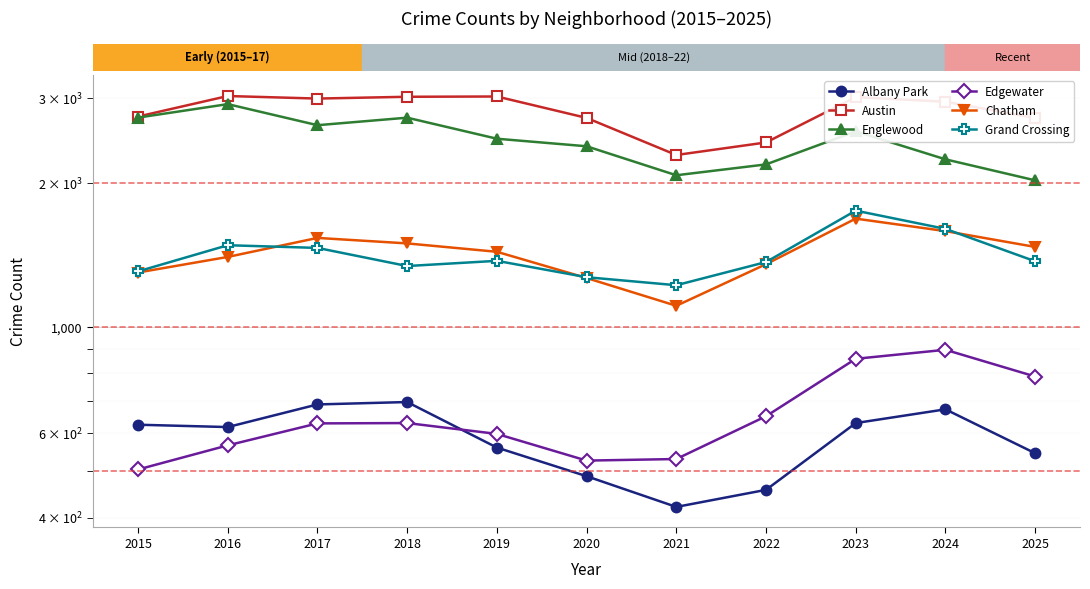

True or false: Chatham and Grand Crossing intersect in this chart.

True